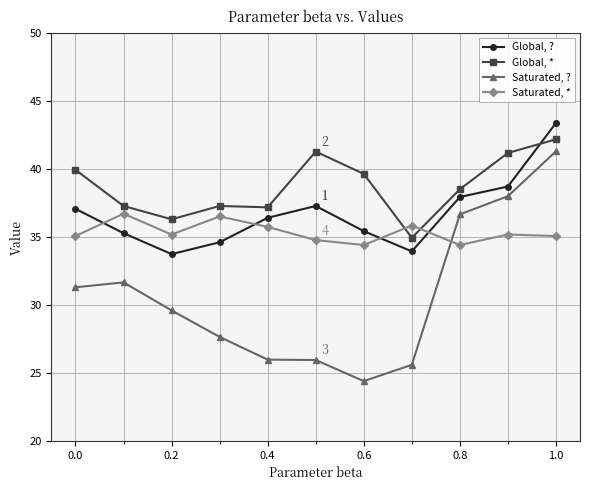

At how many categories does at least one series exceed 24?

11